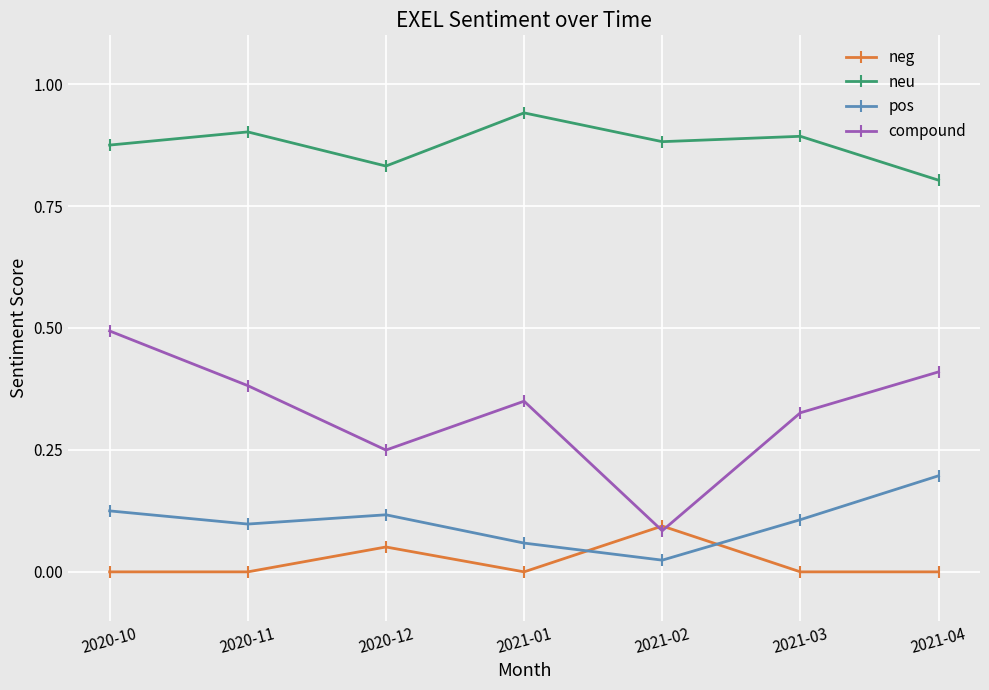

What is the label of the 3rd point from the left?

2020-12